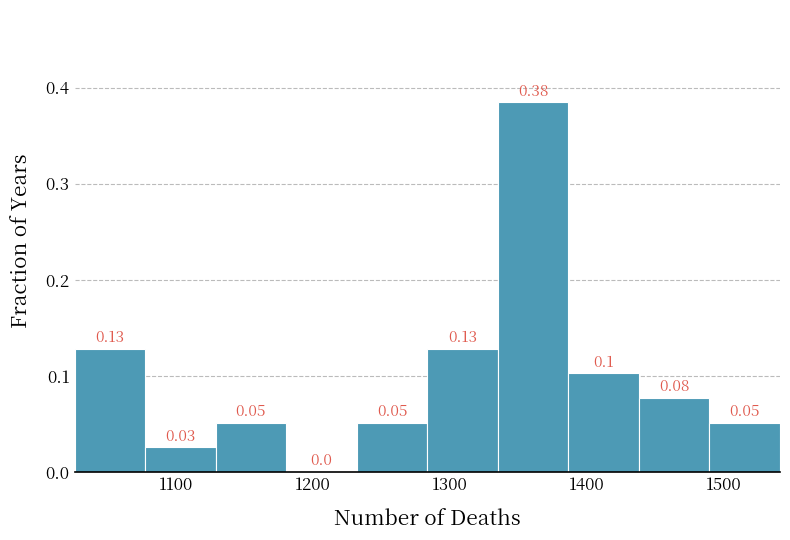

Over which range of the x-axis is the bar tallest?

1340 to 1390